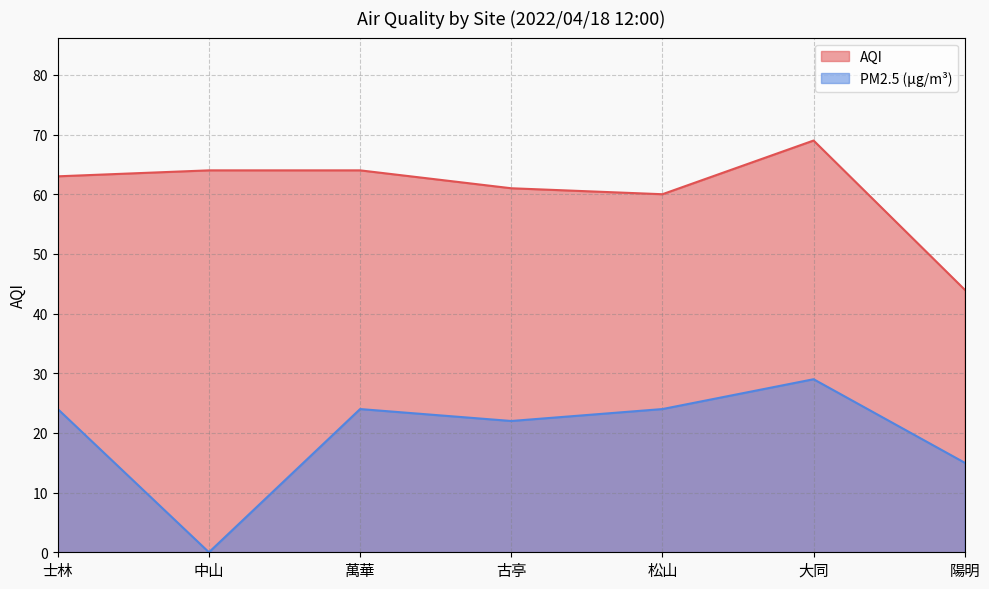

Is it true that AQI equals 124 at 大同?

False